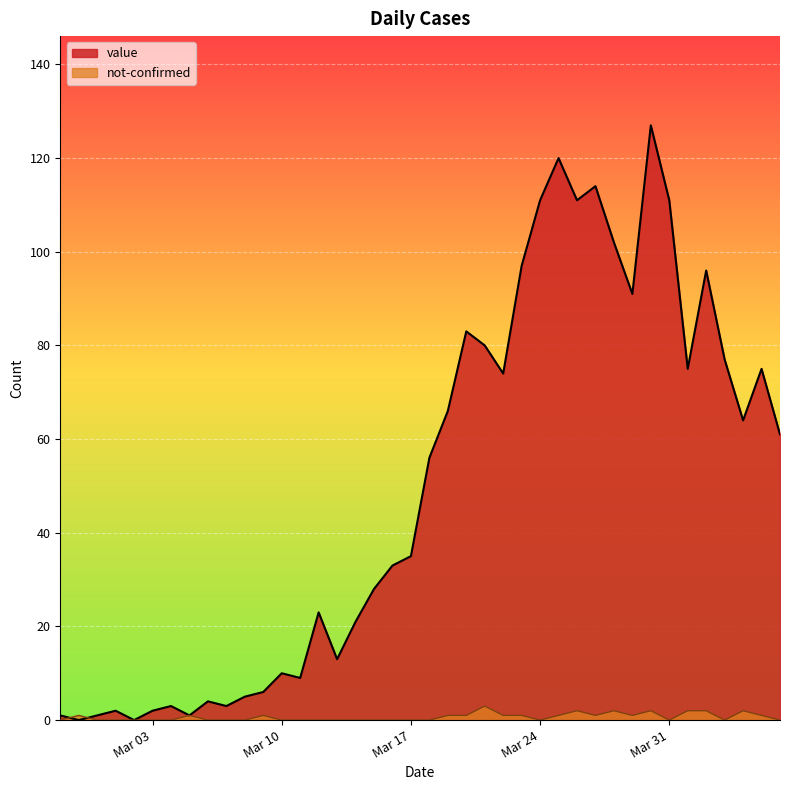

Does the chart display data point markers on the line(s)?

No